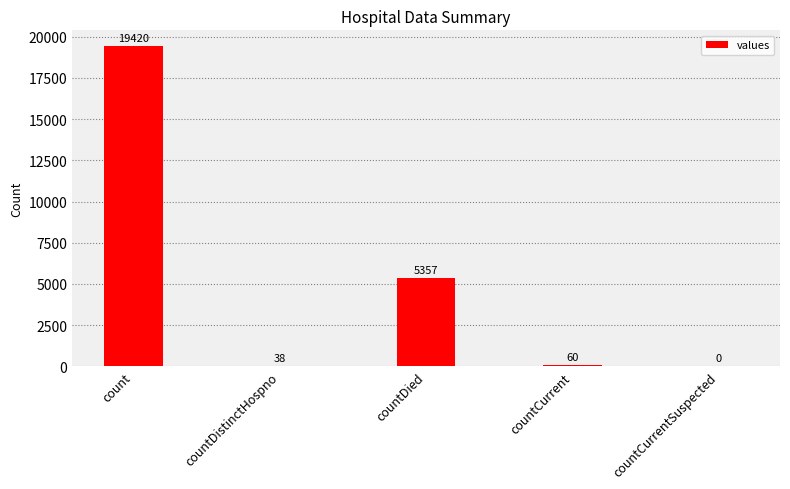

Which has a higher value, countDistinctHospno or countCurrentSuspected?

countDistinctHospno